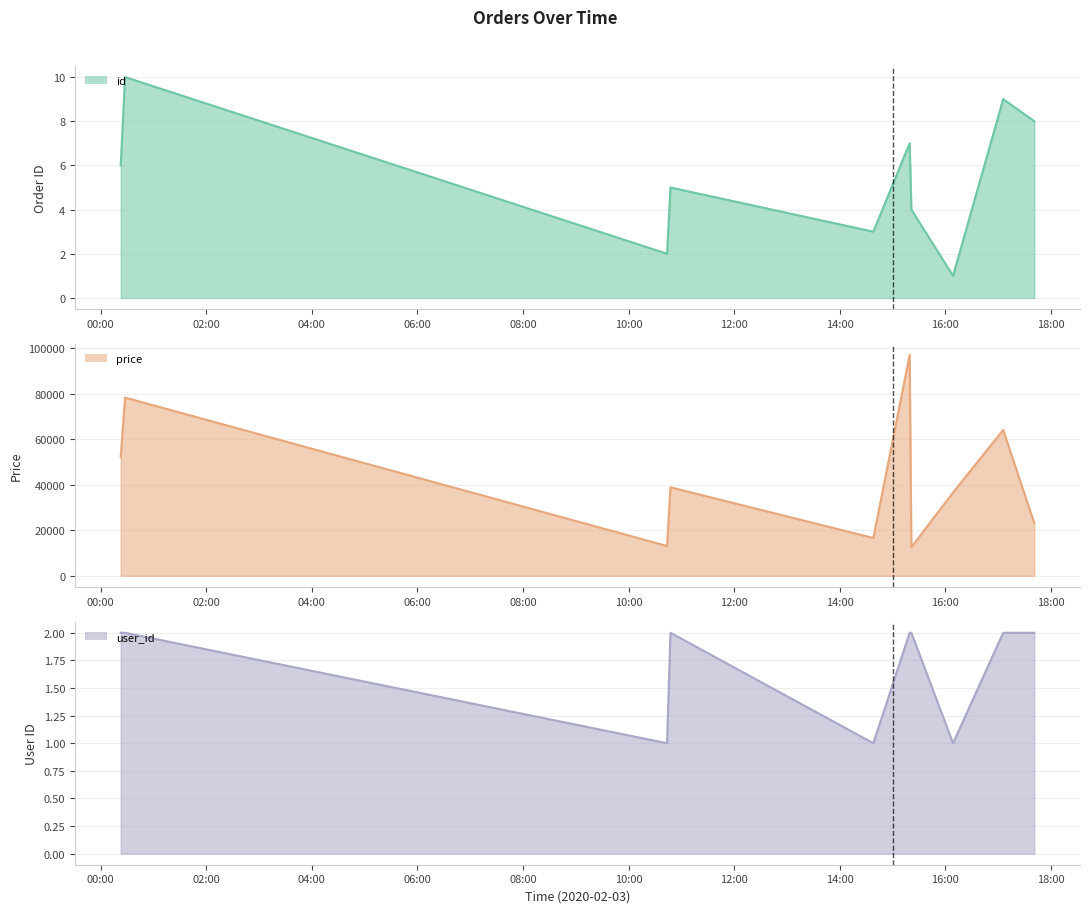

At 2020-02-03T00:22:49, list the series in order from largest to smallest.

price, id, user_id